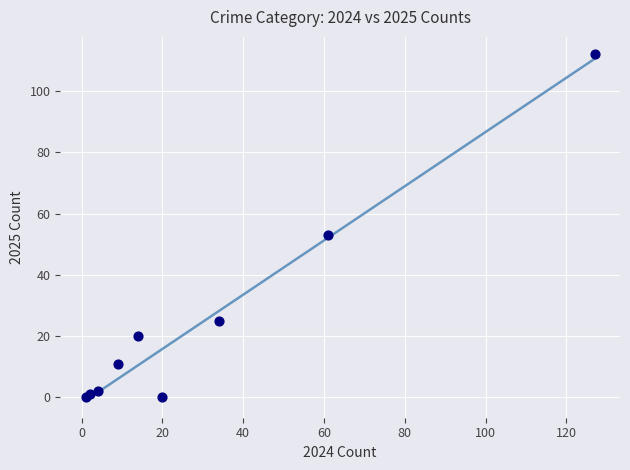

What Y value in the scatter plot is closest to 56?

53